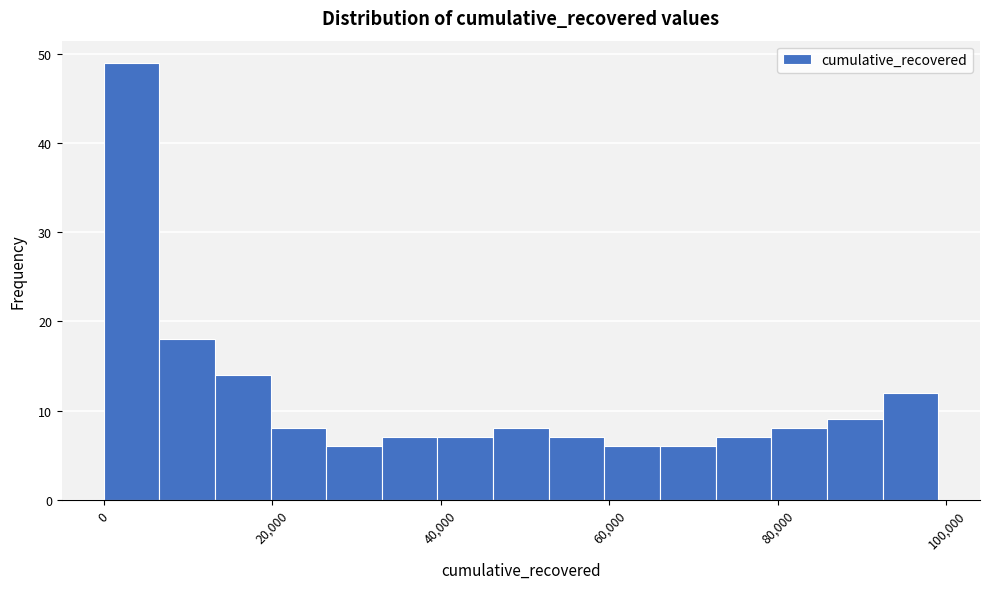

Read against the x-axis, roughly where is the centre of the tallest bar?

4000